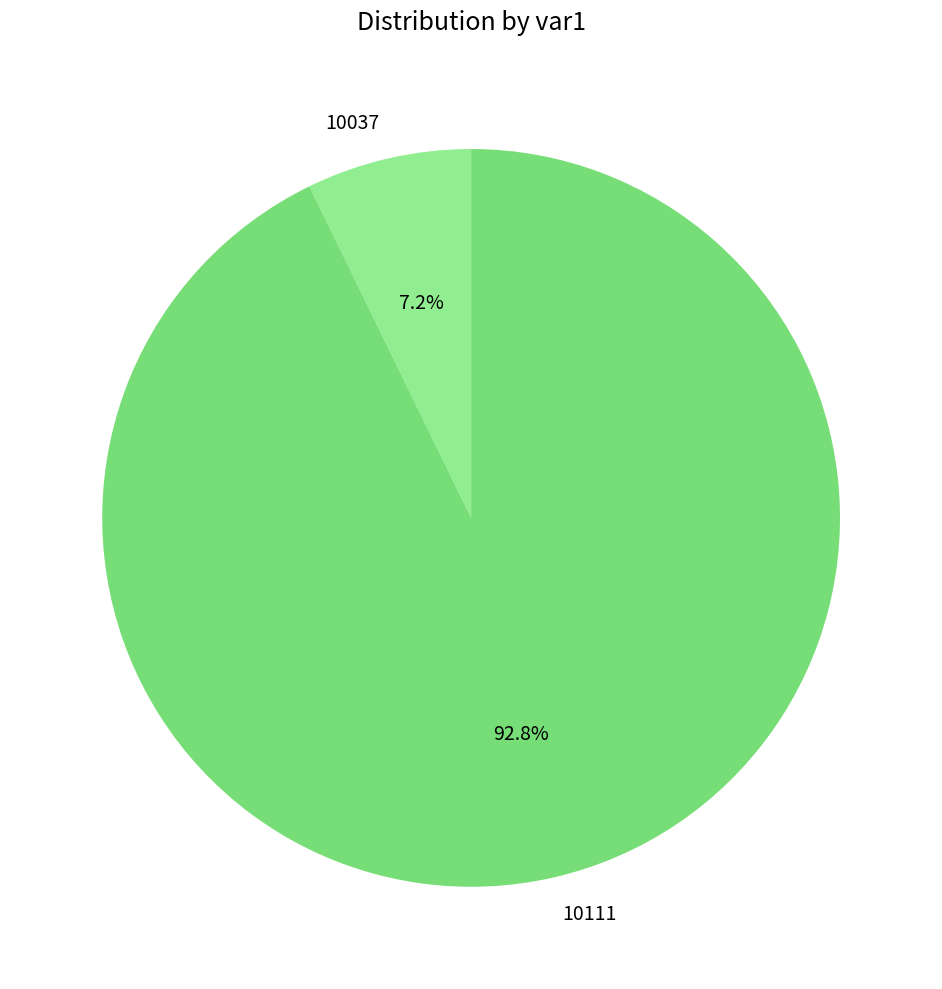

Does 10111 account for over 50% of the chart?

Yes